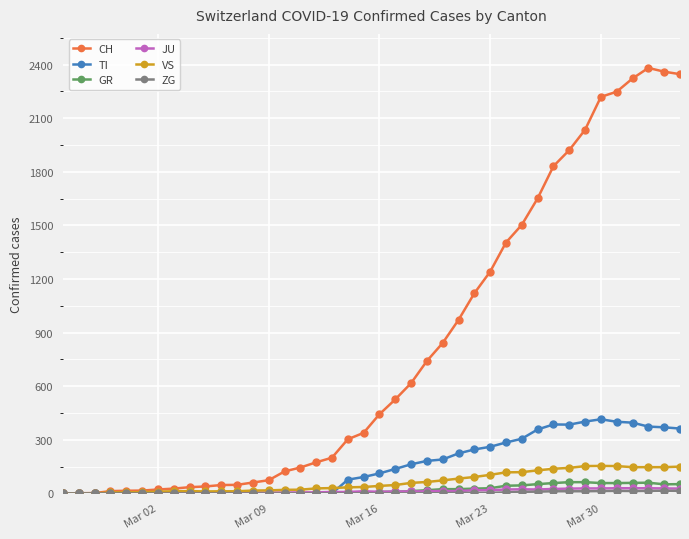

Which series has the widest spread of values?

CH